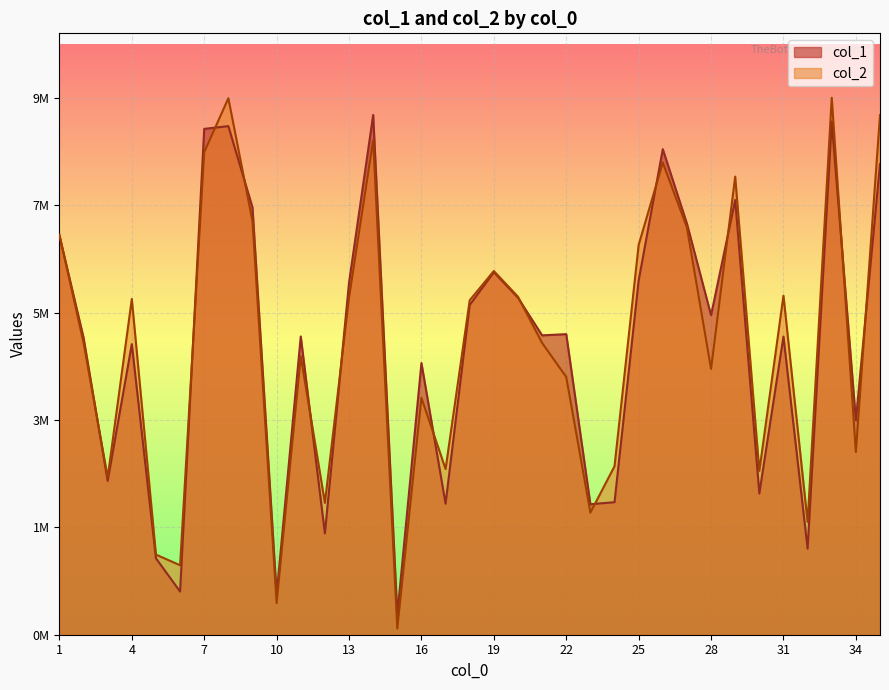

How many series are shown in this chart?

2